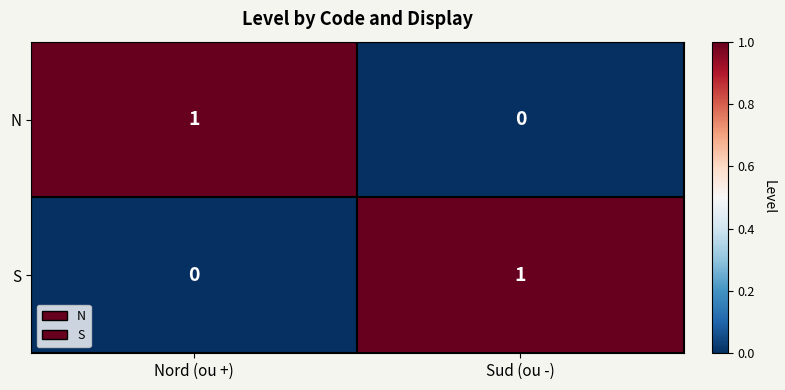

At which label does N reach its minimum?

Sud (ou -)